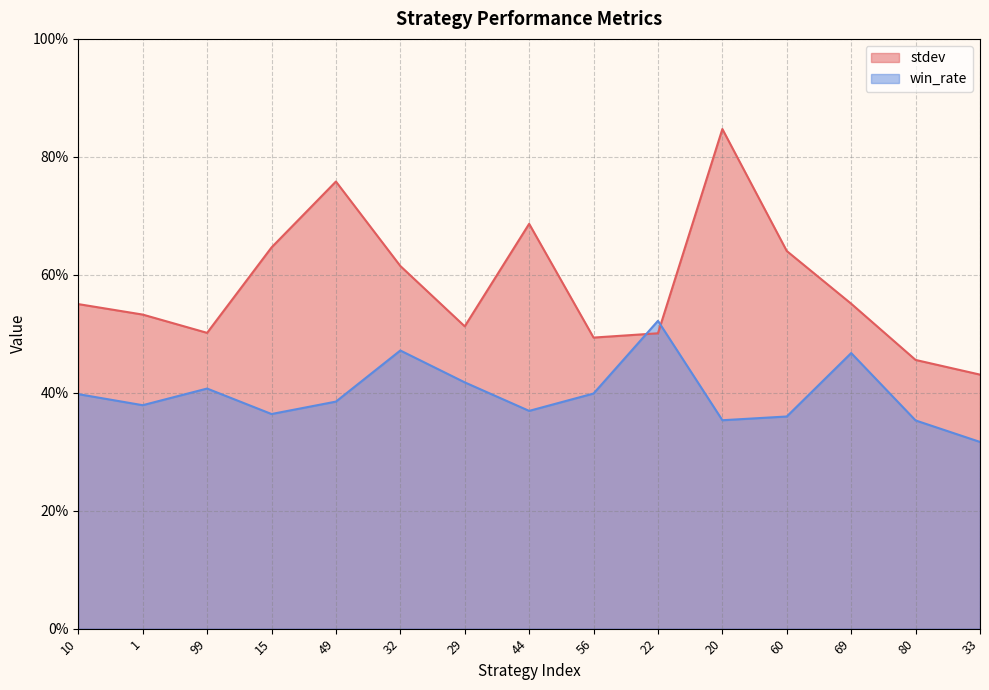

What position from the right is 69?

3